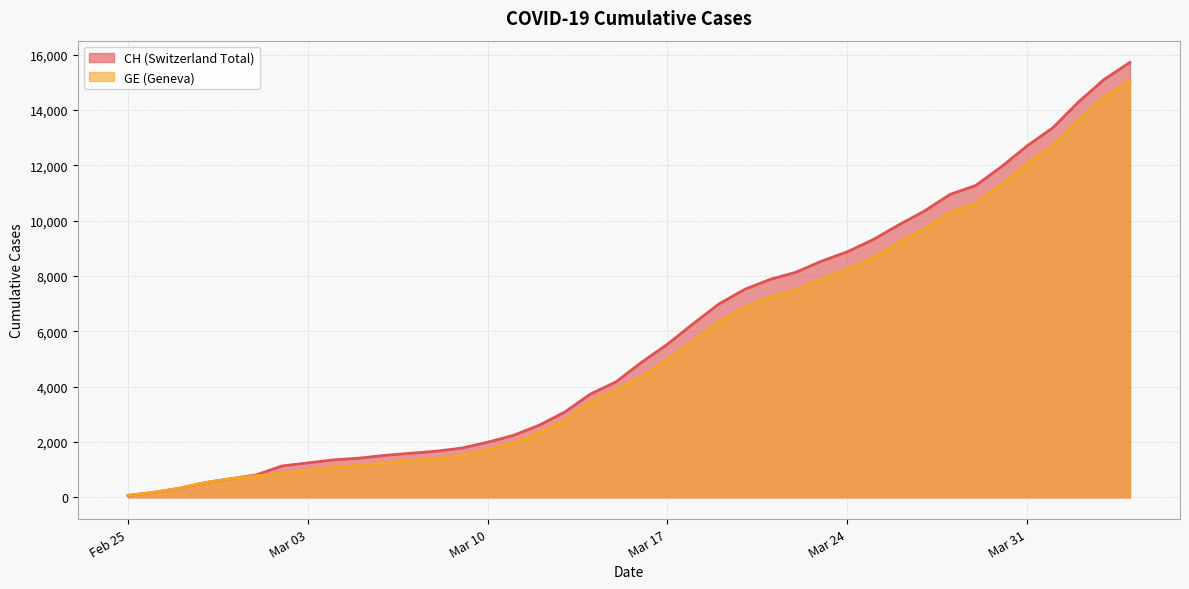

At 2020-02-29, list the series in order from largest to smallest.

CH, GE